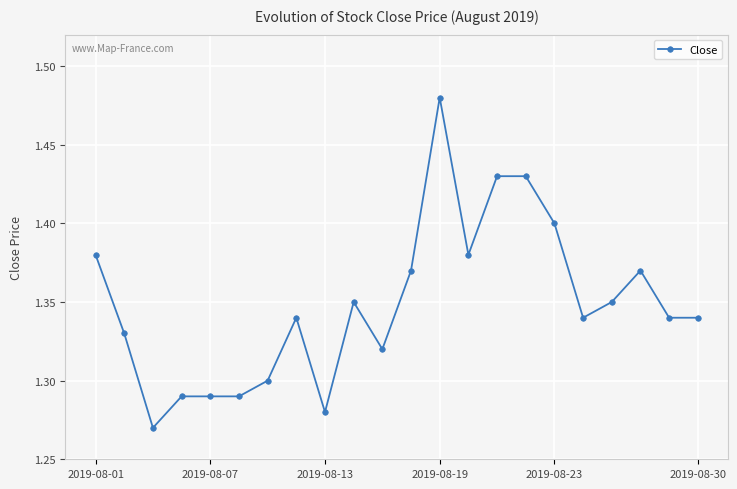

Count the values in the range 1 to 2.

22